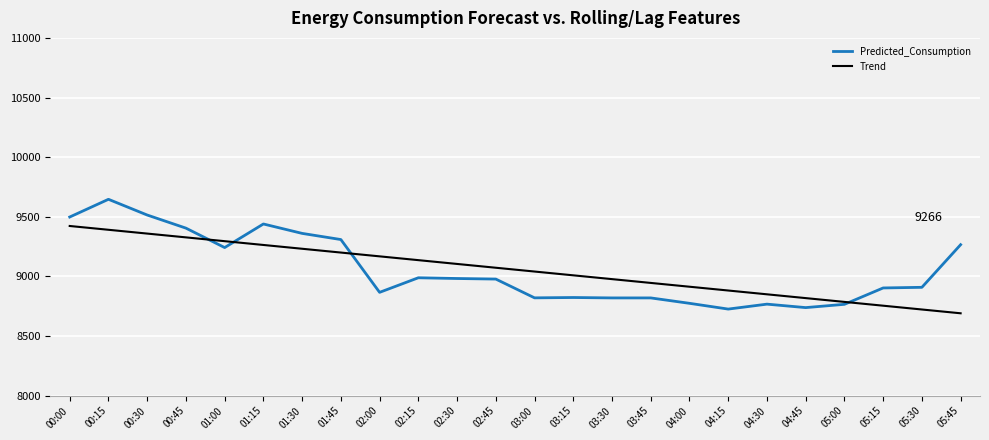

Read the Predicted_Consumption value at 03:30.

8819.9